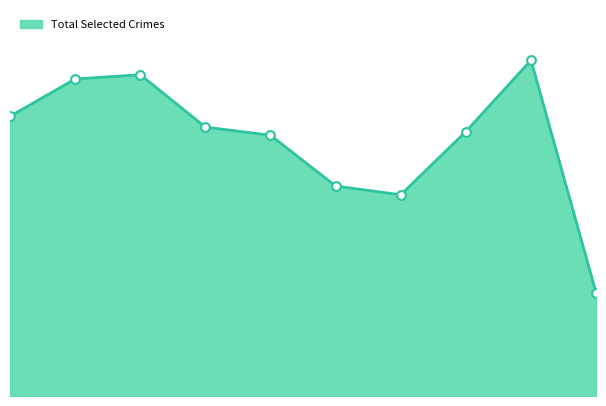

Does the chart have visible grid lines?

No